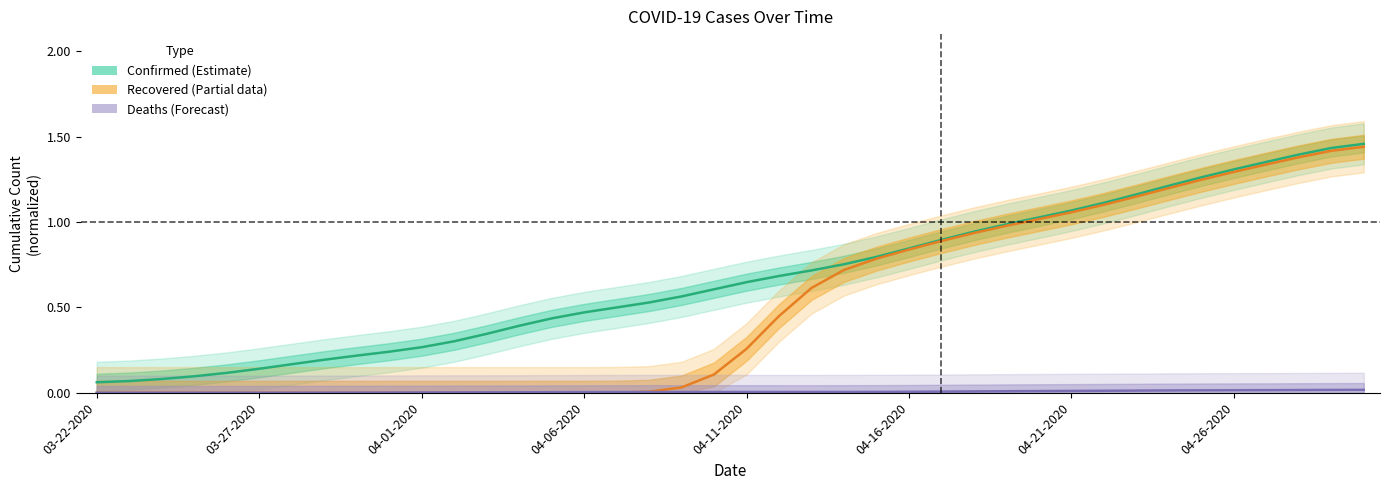

Reading left to right, transcribe all the data shown in this chart.

Confirmed: 0.1	0.1	0.1	0.1	0.1	0.1	0.2	0.2	0.2	0.2	0.3	0.3	0.3	0.4	0.4	0.5	0.5	0.5	0.6	0.6	0.6	0.7	0.7	0.8	0.8	0.8	0.9	0.9	1.0	1.0	1.1	1.1	1.2	1.2	1.3	1.3	1.4	1.4	1.4	1.5
Deaths: 0.0	0.0	0.0	0.0	0.0	0.0	0.0	0.0	0.0	0.0	0.0	0.0	0.0	0.0	0.0	0.0	0.0	0.0	0.0	0.0	0.0	0.0	0.0	0.0	0.0	0.0	0.0	0.0	0.0	0.0	0.0	0.0	0.0	0.0	0.0	0.0	0.0	0.0	0.0	0.0
Recovered: 0.0	0.0	0.0	0.0	0.0	0.0	0.0	0.0	0.0	0.0	0.0	0.0	0.0	0.0	0.0	0.0	0.0	0.0	0.0	0.1	0.3	0.4	0.6	0.7	0.8	0.8	0.9	0.9	1.0	1.0	1.1	1.1	1.1	1.2	1.2	1.3	1.3	1.4	1.4	1.4